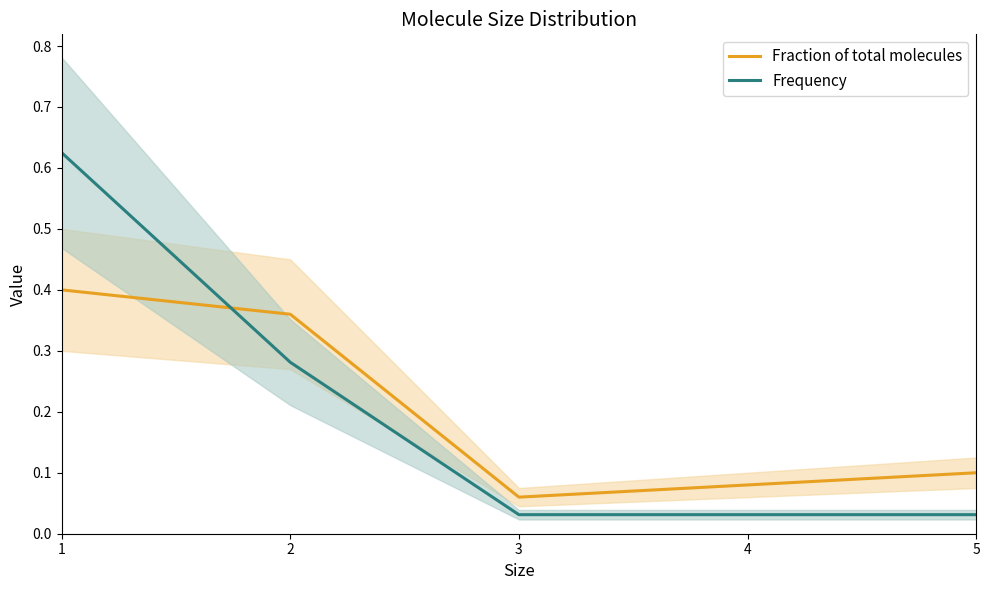

Rank the categories by Frequency value from lowest to highest.

3, 4, 5, 2, 1